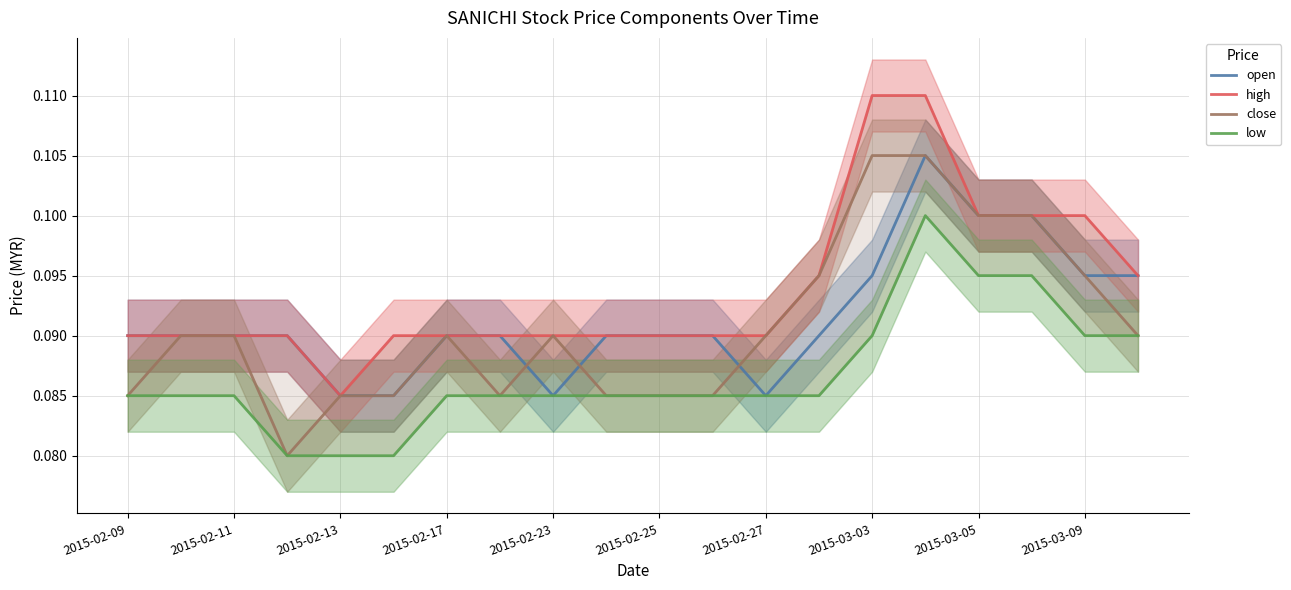

List the series in order of their peak value, highest first.

high, open, close, low